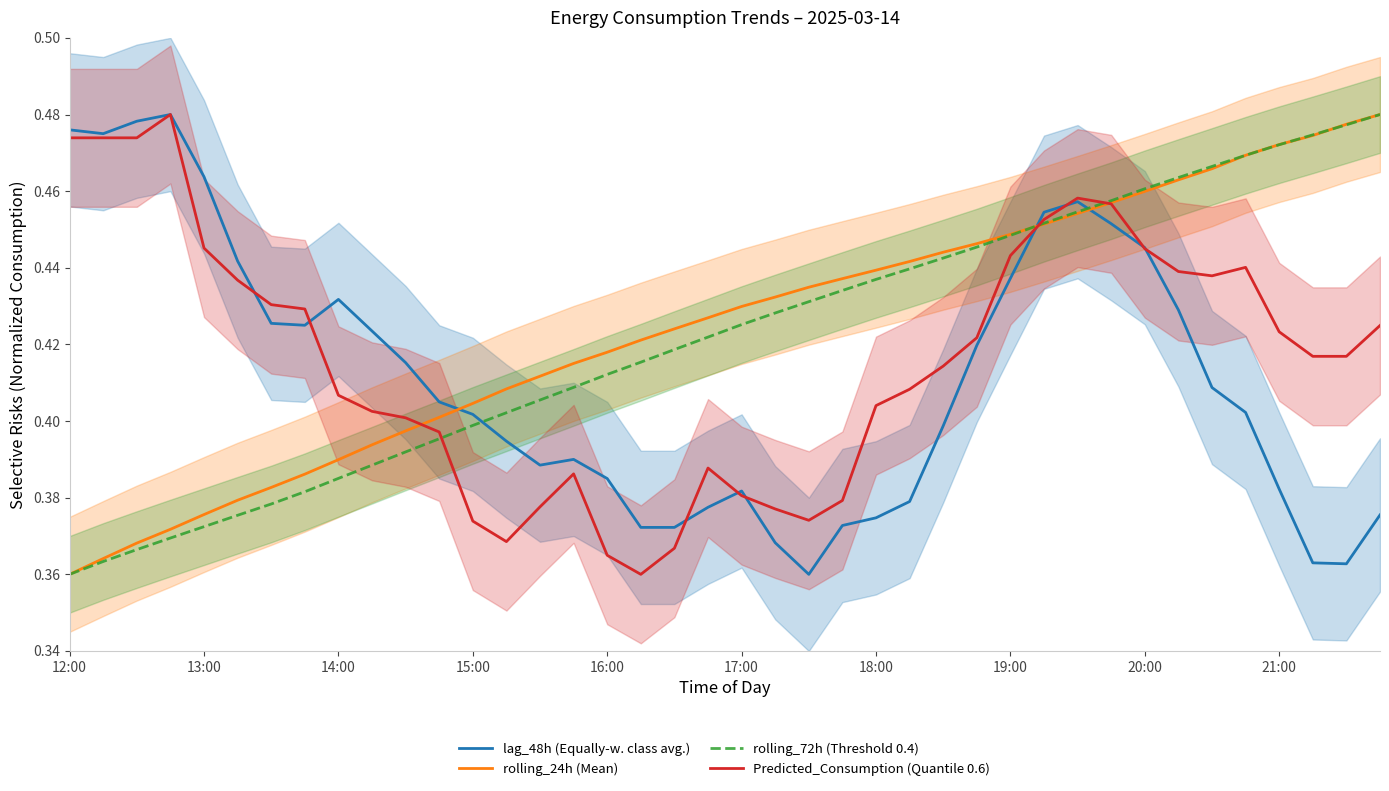

After their last crossing, which series has the higher values: rolling_72h (Threshold 0.4) or lag_48h (Equally-w. class avg.)?

rolling_72h (Threshold 0.4)